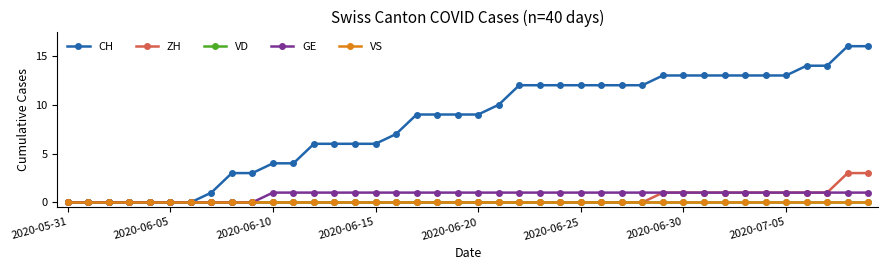

Does the chart have visible grid lines?

No